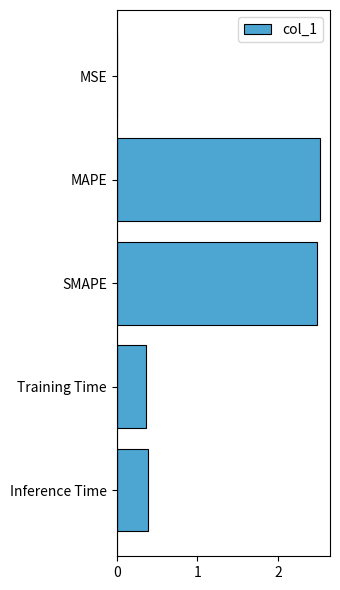

Is it true that the value at Training Time is 0.2?

False